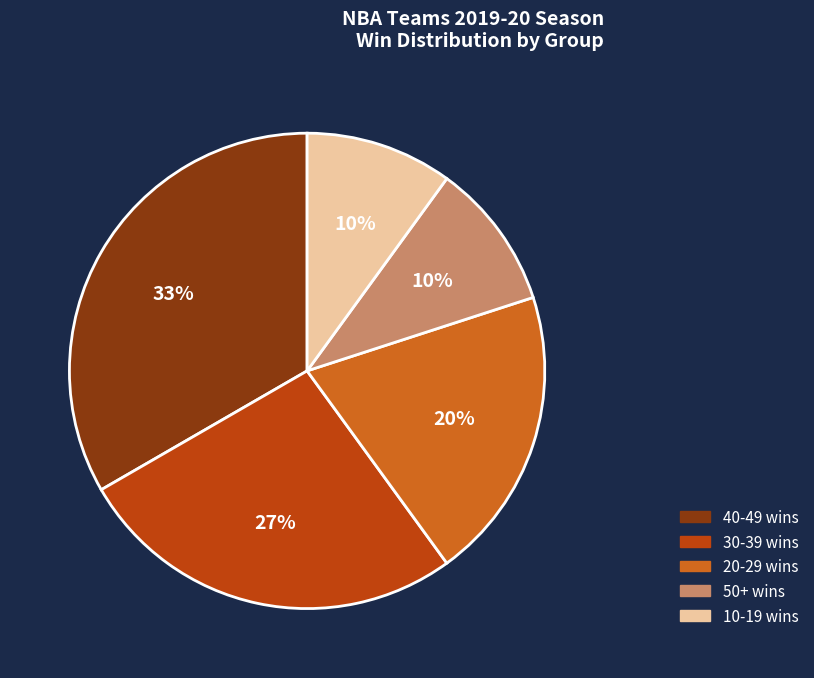

Does any single category account for the majority?

No